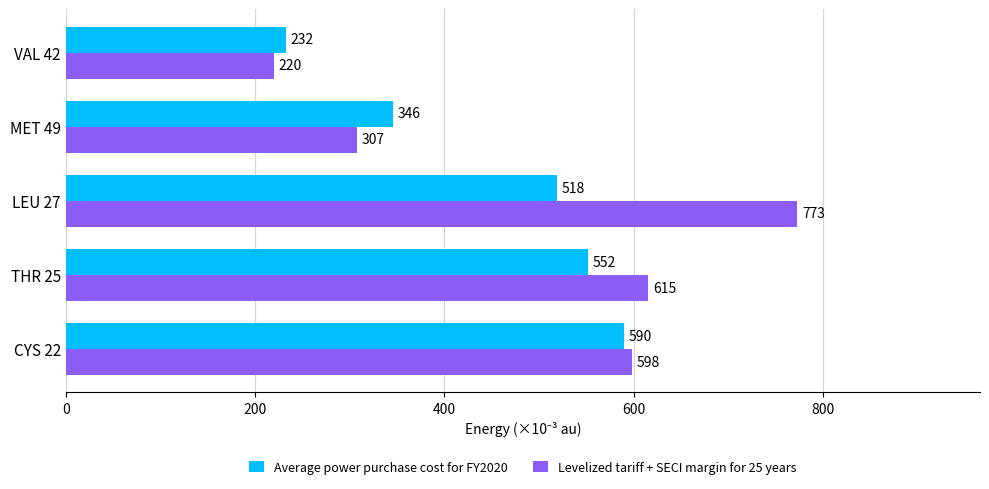

How many values in the Average power purchase cost for FY2020 series are below 518?

2